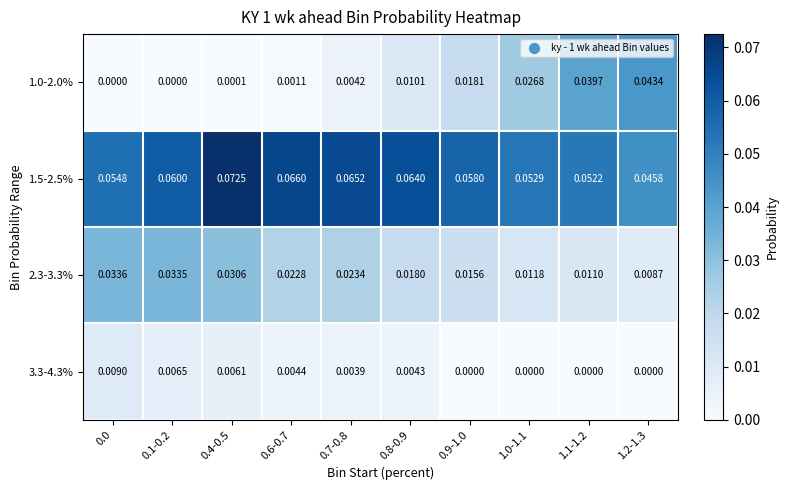

Is the value of 1.5-2.5% at 1.0-1.1 greater than the value of 1.0-2.0% at 1.1-1.2?

Yes